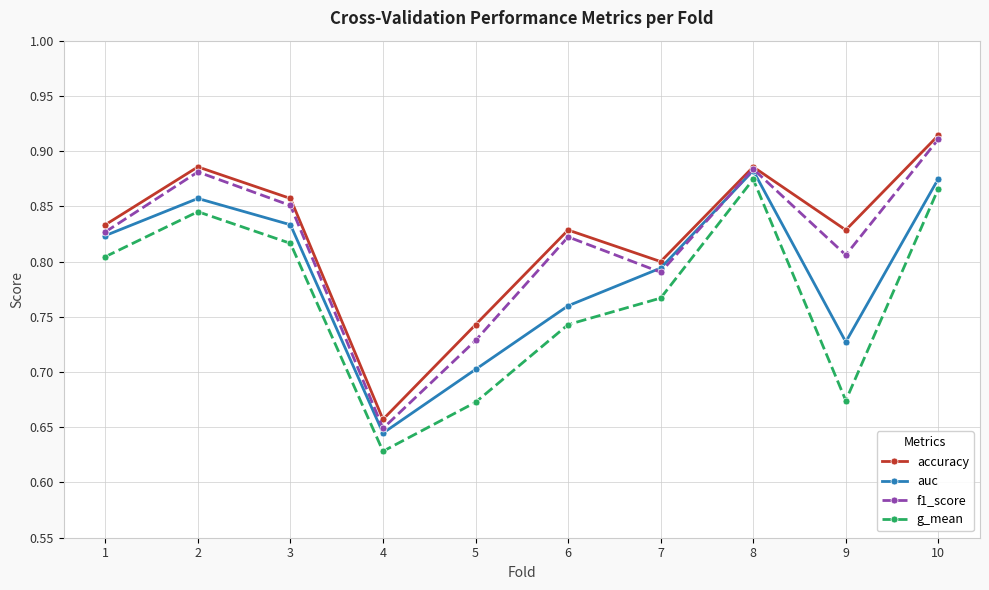

At which category does f1_score reach its first local valley?

4